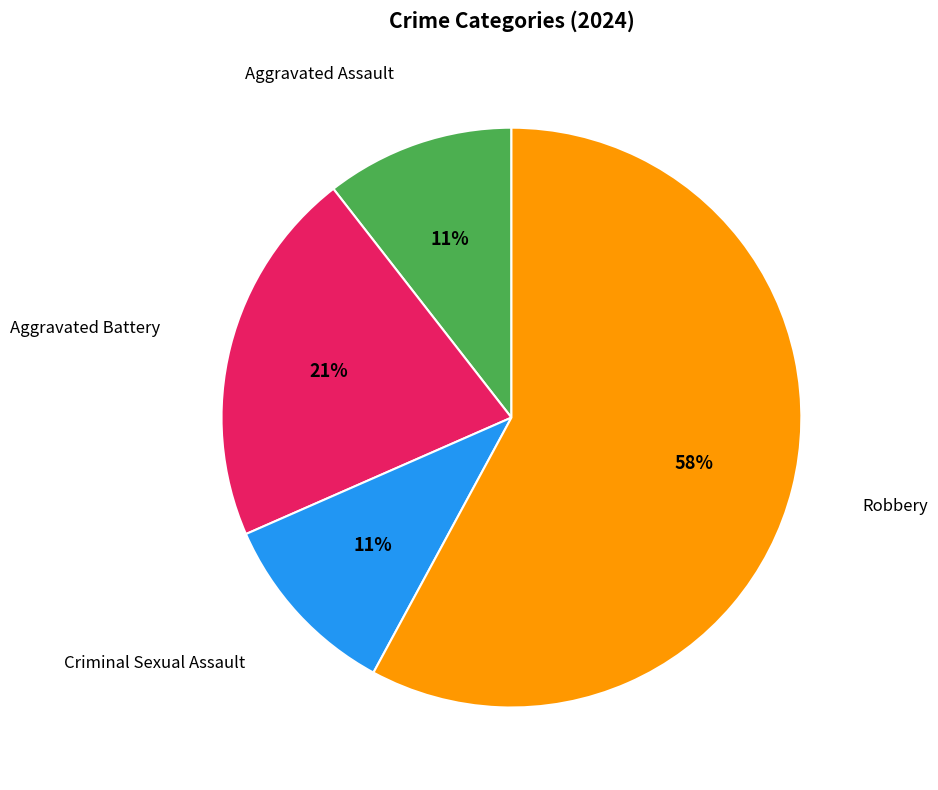

How many segments does this pie chart have?

4